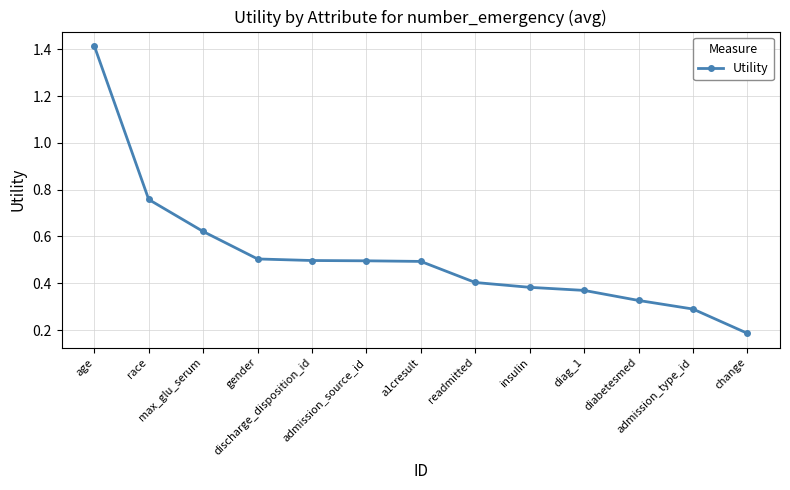

What is the value of the 6th point from the left?

0.5